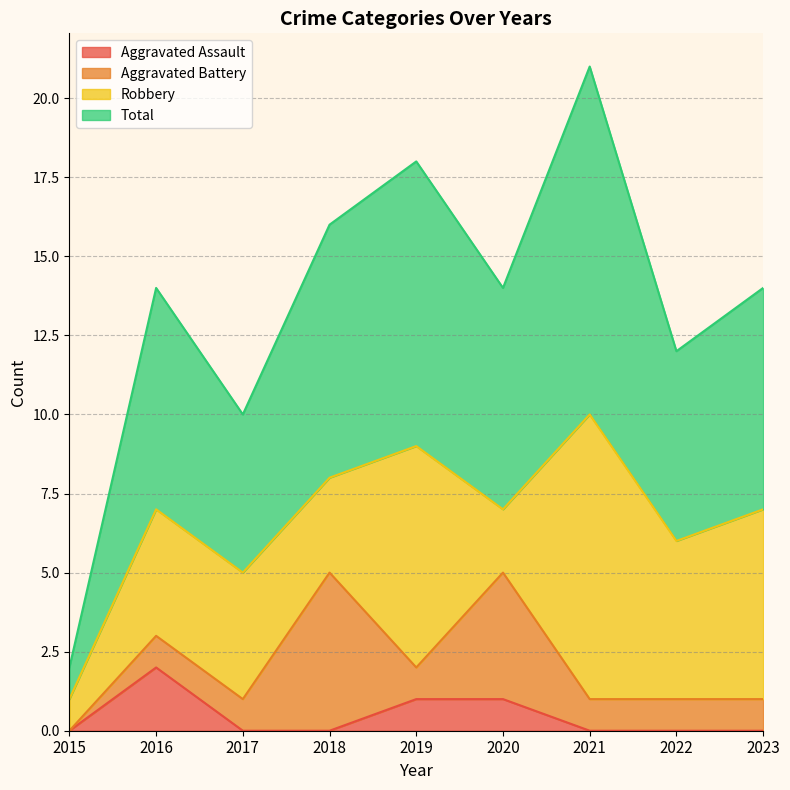

Where is Total nearest to the value 11?

2017